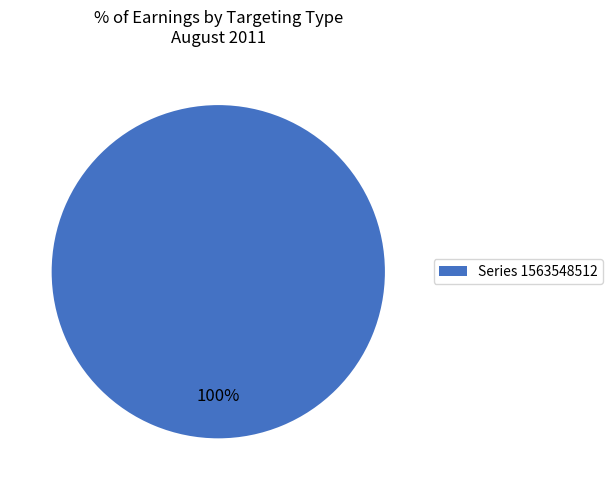

The Series 1563548512 slice represents 100% of the pie. True or false?

True